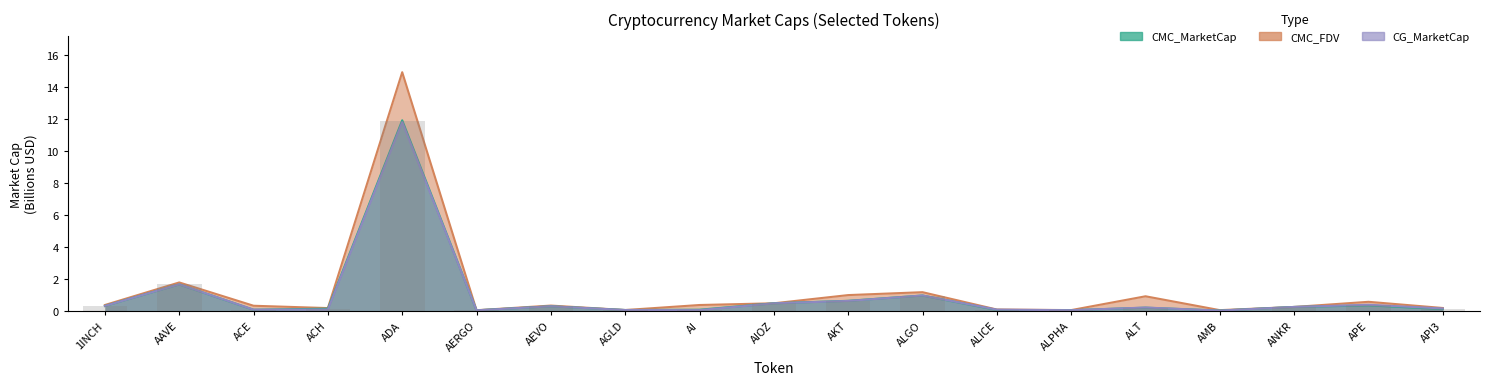

Between ACE and AGLD, which is larger?

ACE